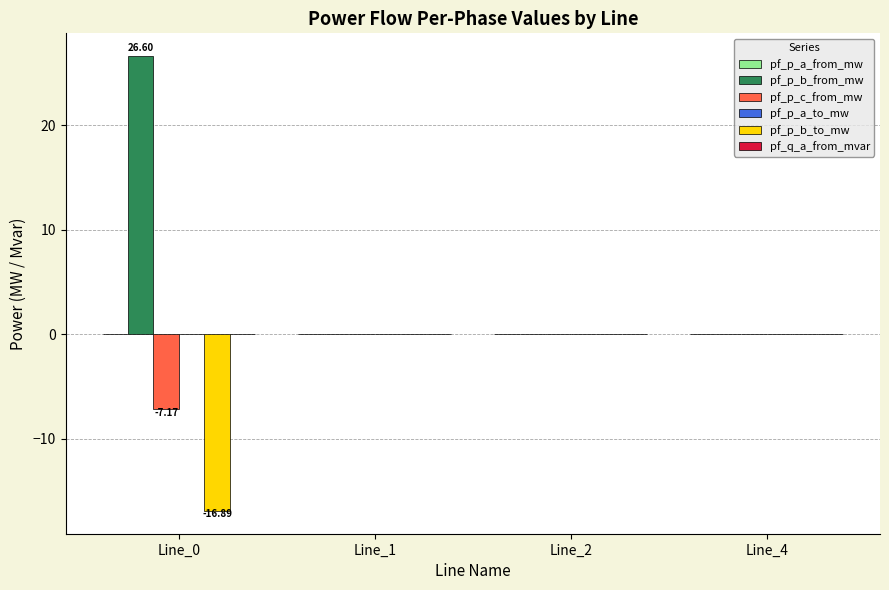

Which series changed the most between Line_0 and Line_4?

pf_p_b_from_mw